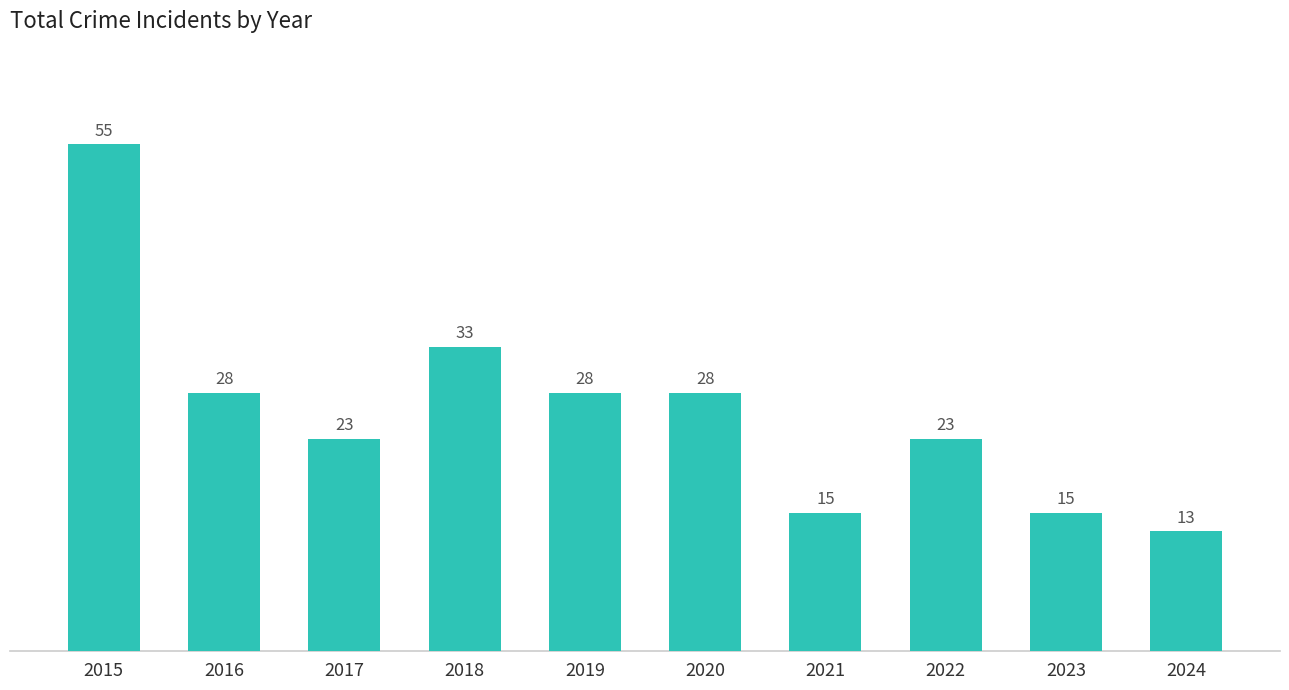

Are the bars horizontal?

No